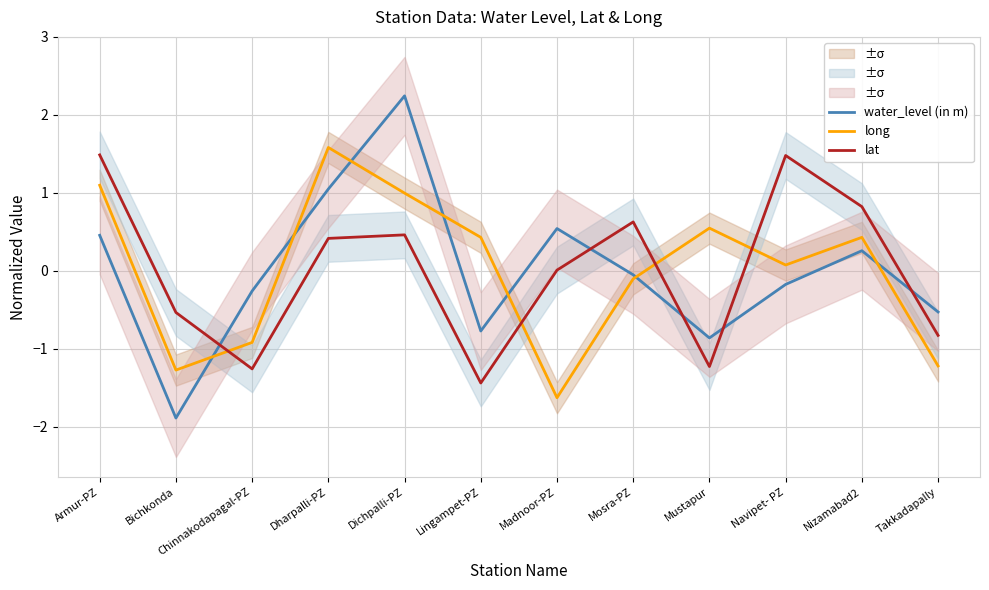

Does the chart have visible grid lines?

Yes